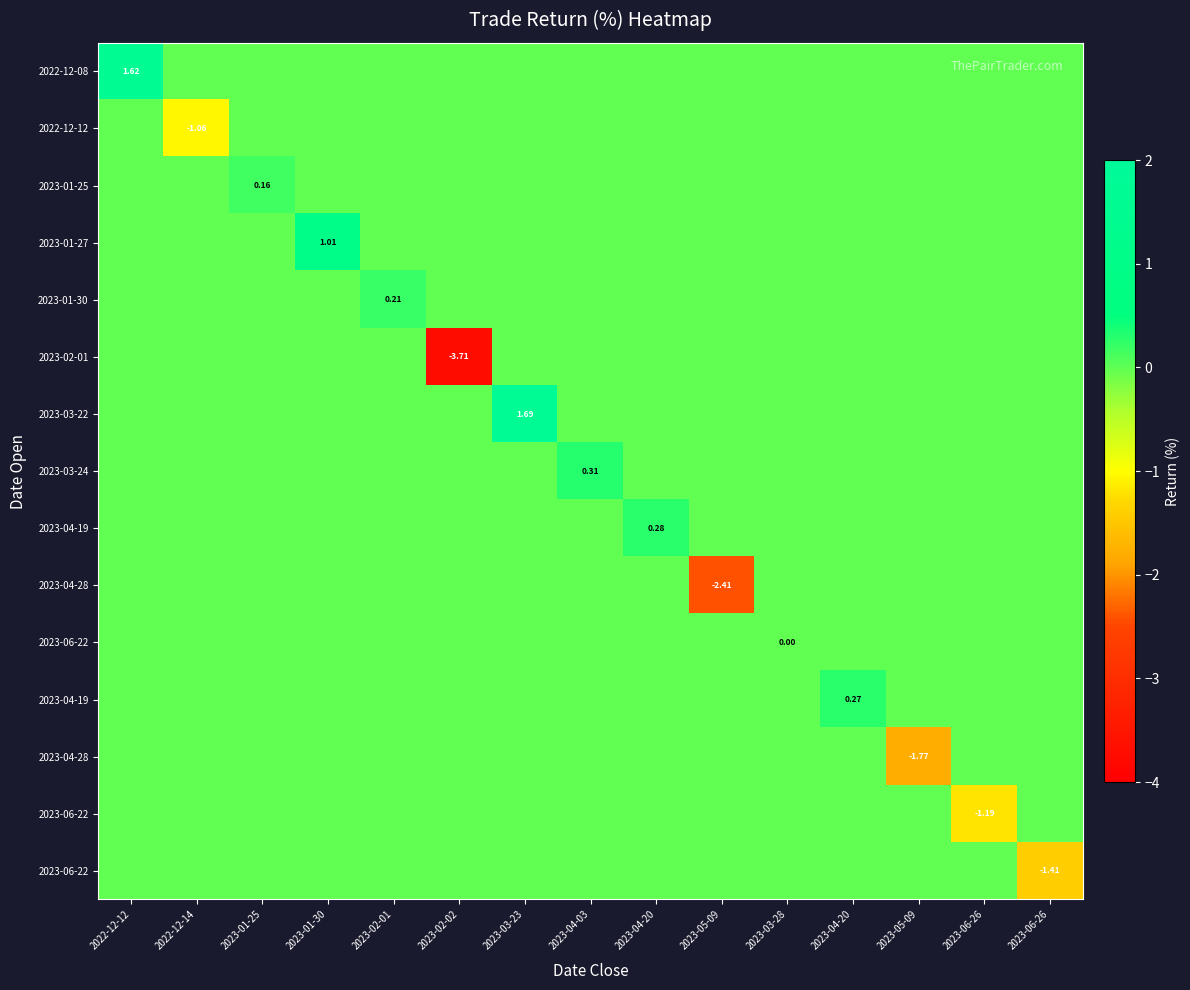

At how many categories does at least one series exceed 0?

8